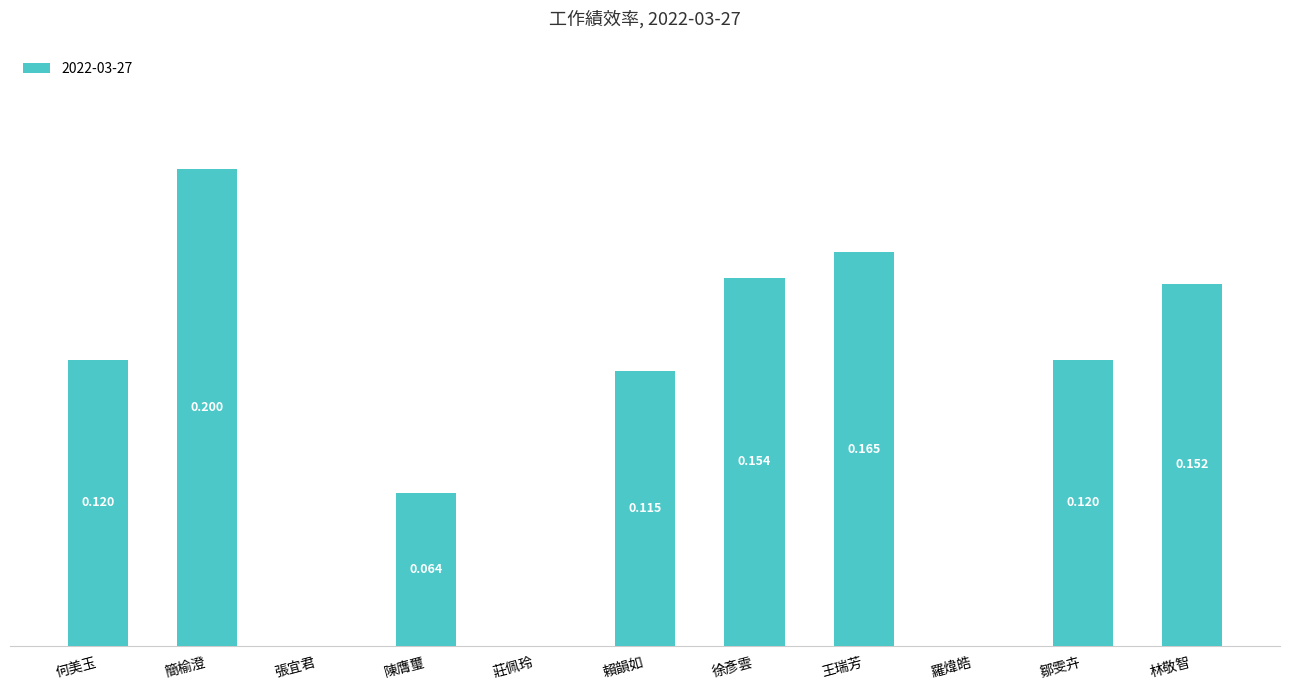

Which has a higher value, 羅煒皓 or 林敬智?

林敬智